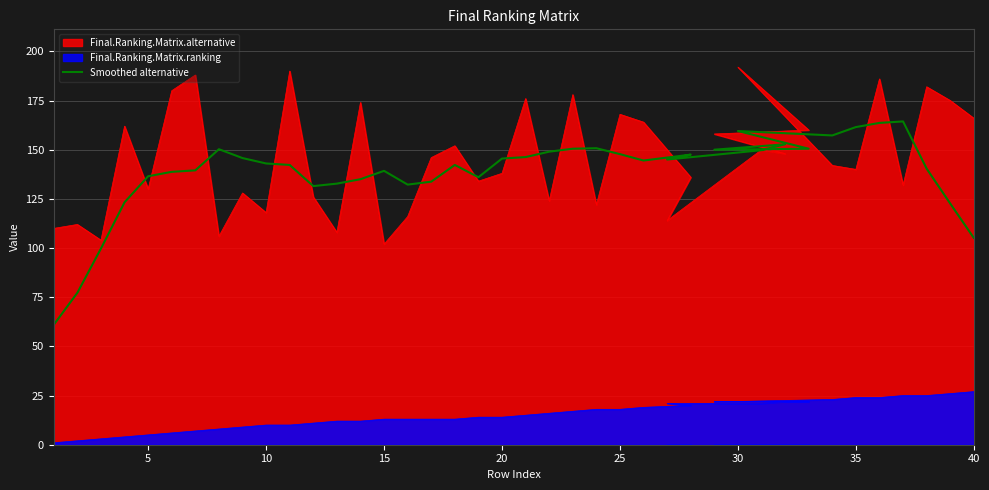

The chart shows a value of 90.0 at 31. True or false?

False